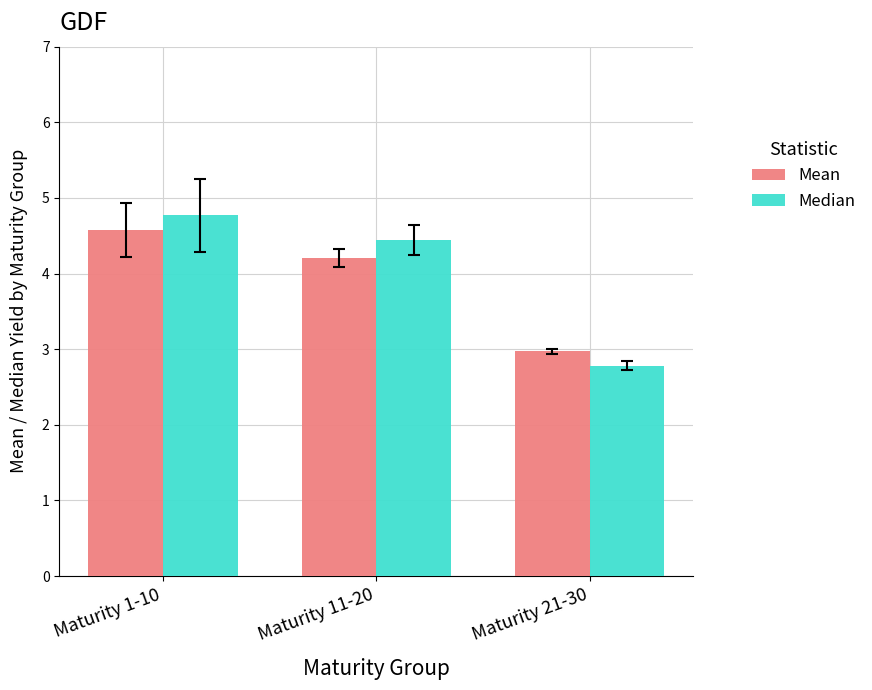

Reading right to left, extract all data points from this chart.

Mean: 3.0	4.2	4.6
Median: 2.8	4.4	4.8